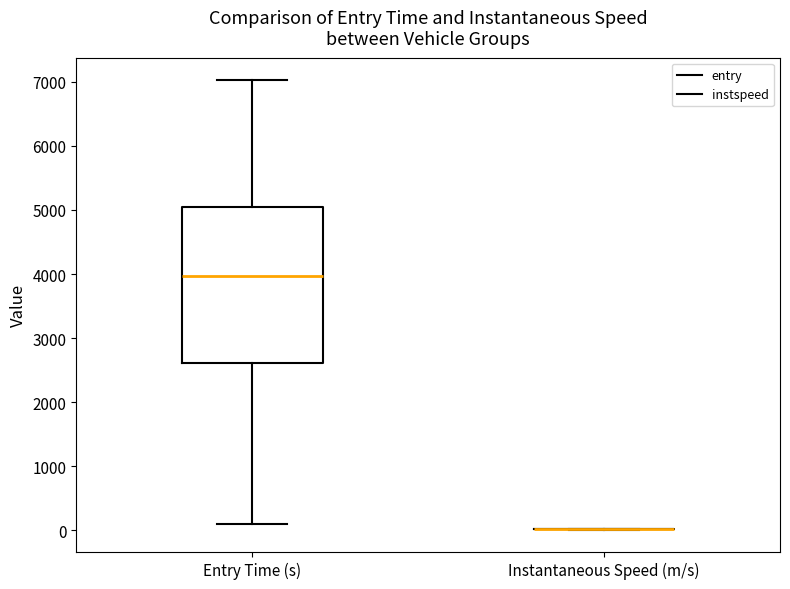

Reading left to right, transcribe this box plot: for each box, give where its median line is, the range the box spans, and where its two whiskers end, as read against the y-axis. The values are not printed on the chart, so give them approximately, as read against the axis.

Entry Time (s): median 4000, box 2600 to 5000, whiskers 100 to 7000
Instantaneous Speed (m/s): box collapsed to a line at 0, whiskers 0 to 0